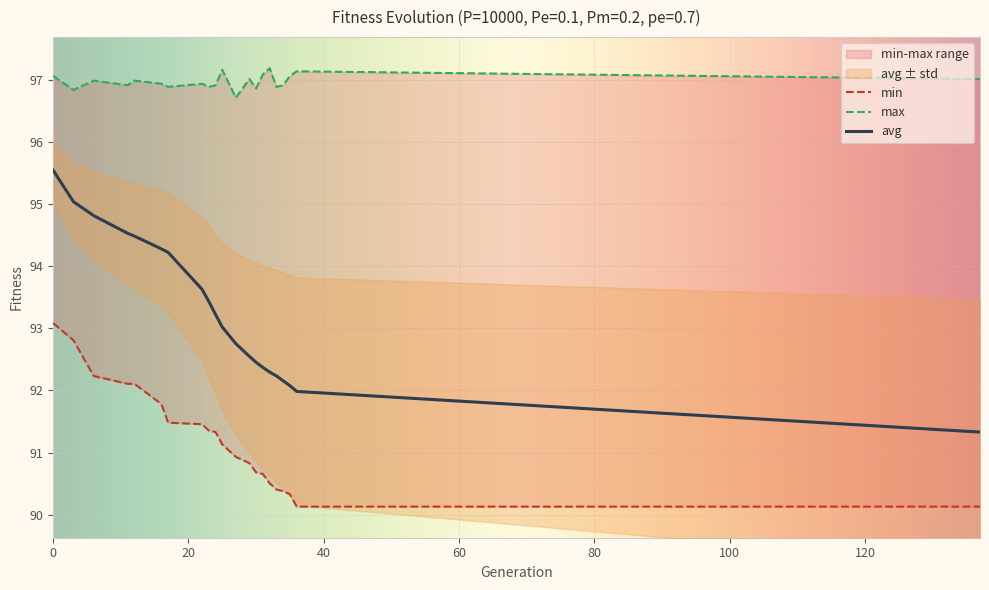

How many lines are shown in the chart?

3